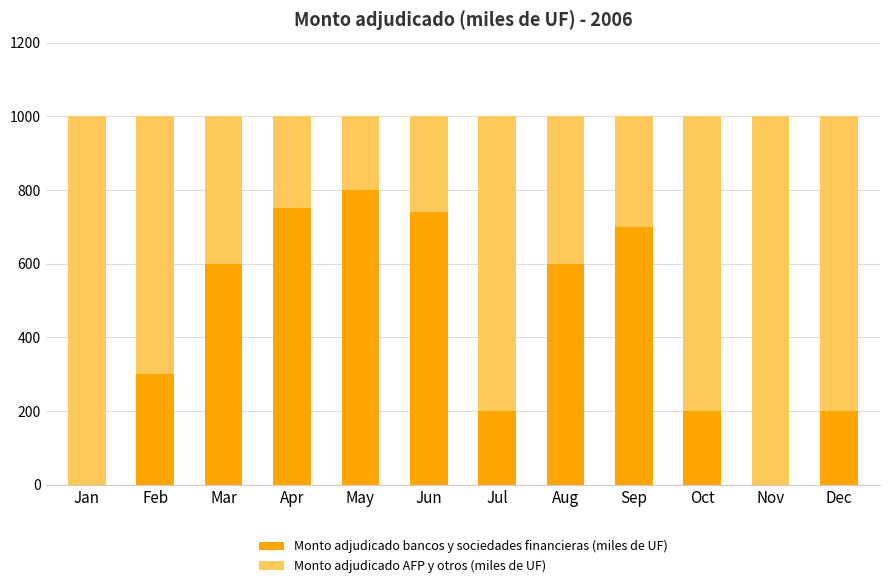

What is the total value across all series at Mar?

1000